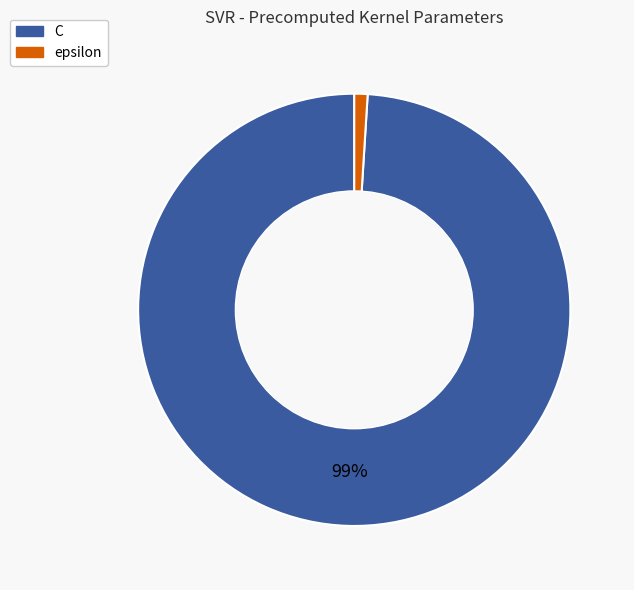

Which slice is the largest?

C